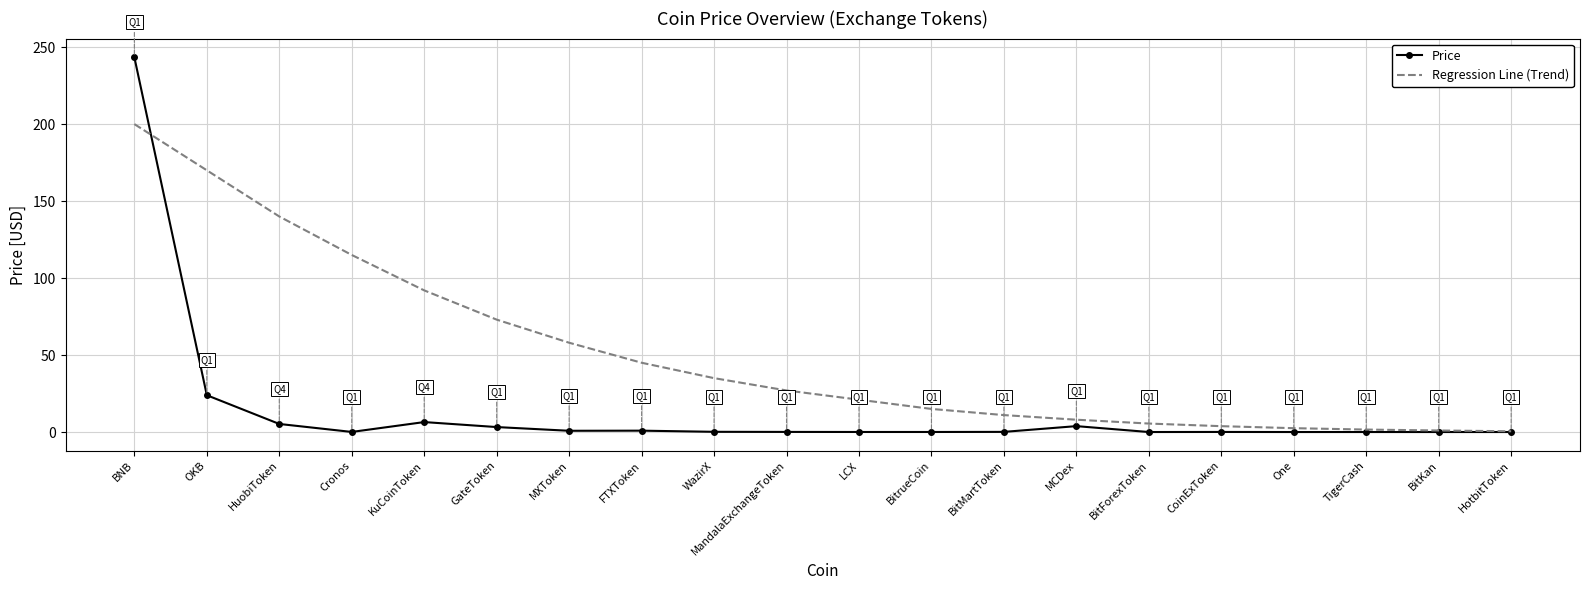

At which category is the sum across all series the highest?

BNB